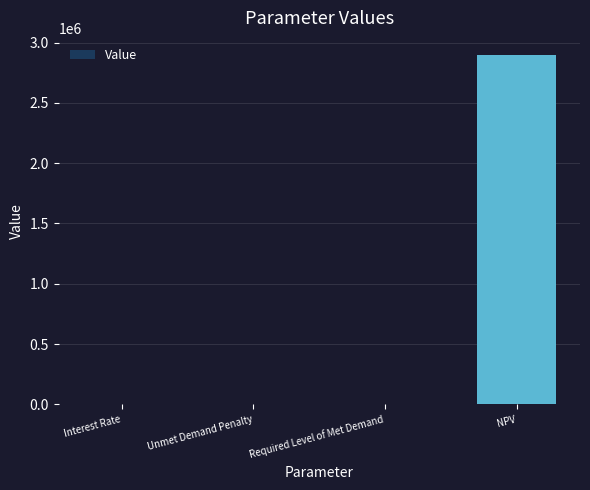

What is the difference between the values at NPV and Unmet Demand Penalty?

2894415.6